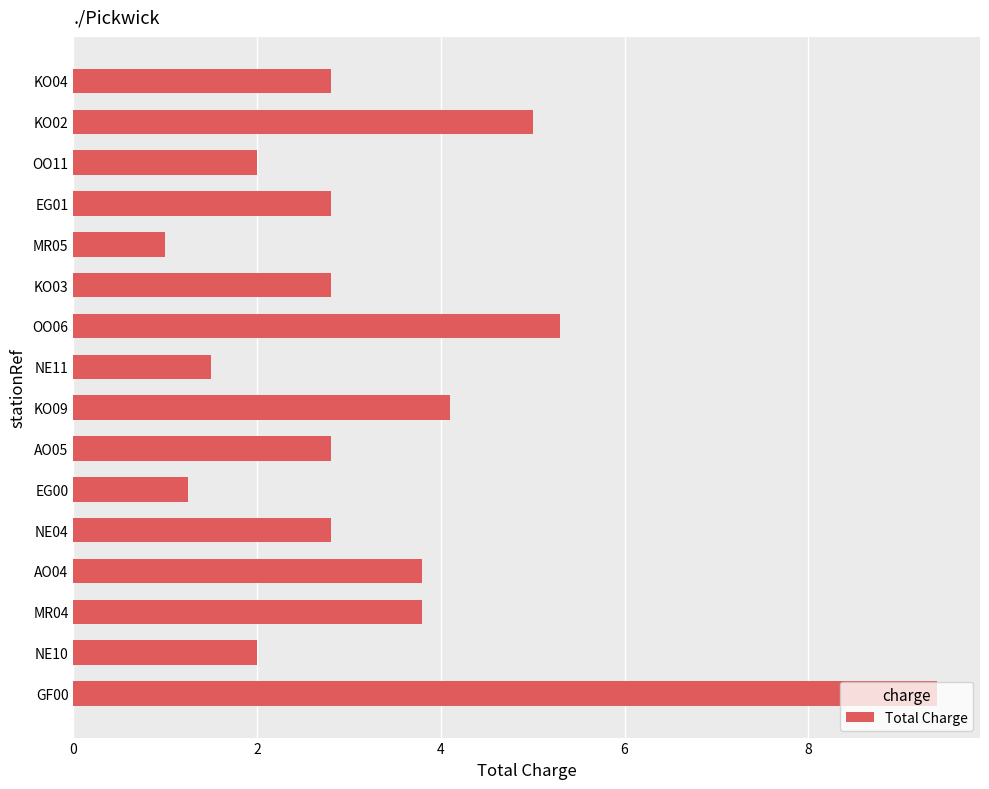

Does the chart contain stacked bars?

No